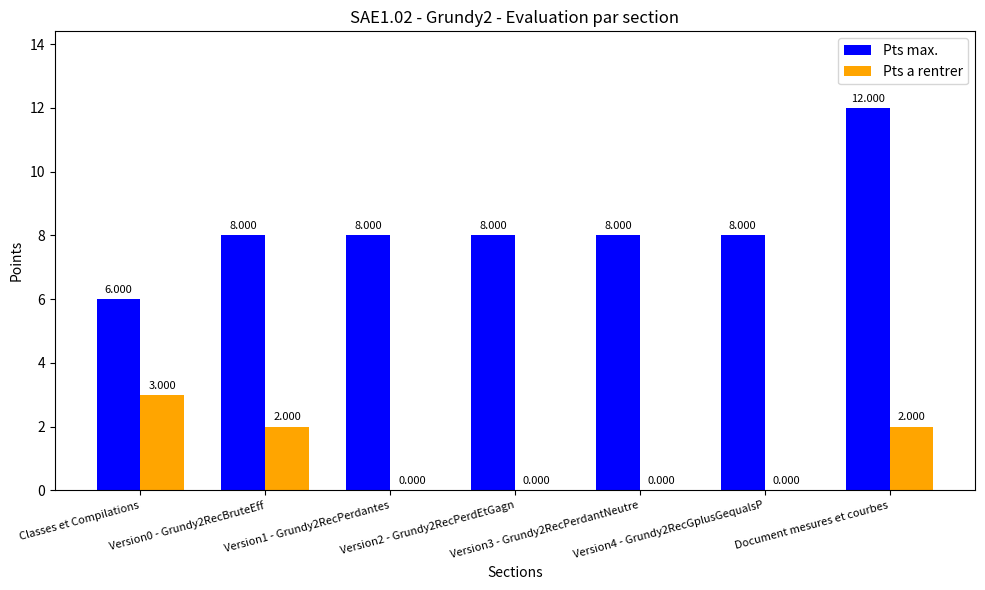

The value of Pts max. at Version4 - Grundy2RecGplusGequalsP is 3. True or false?

False